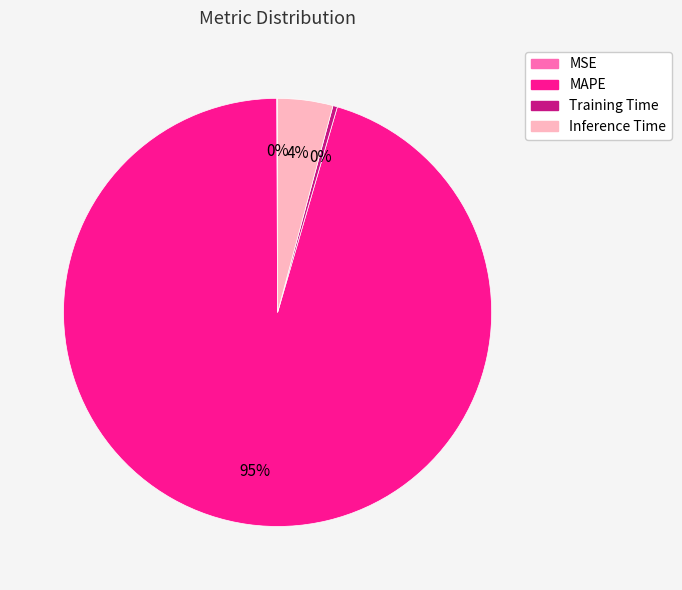

To the nearest percent, what is the average slice percentage?

25%